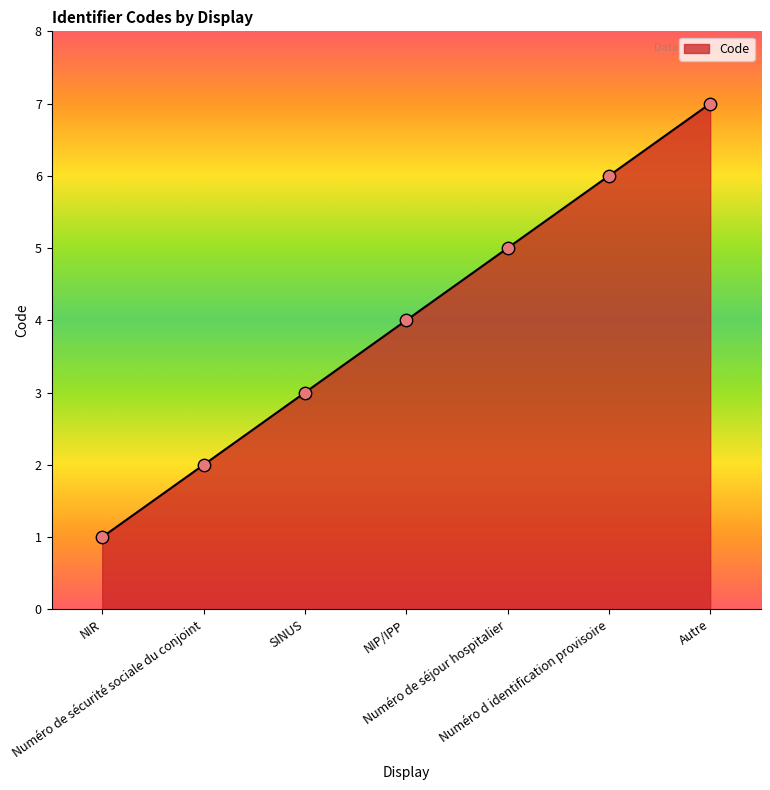

Which has a higher value, NIR or Autre?

Autre